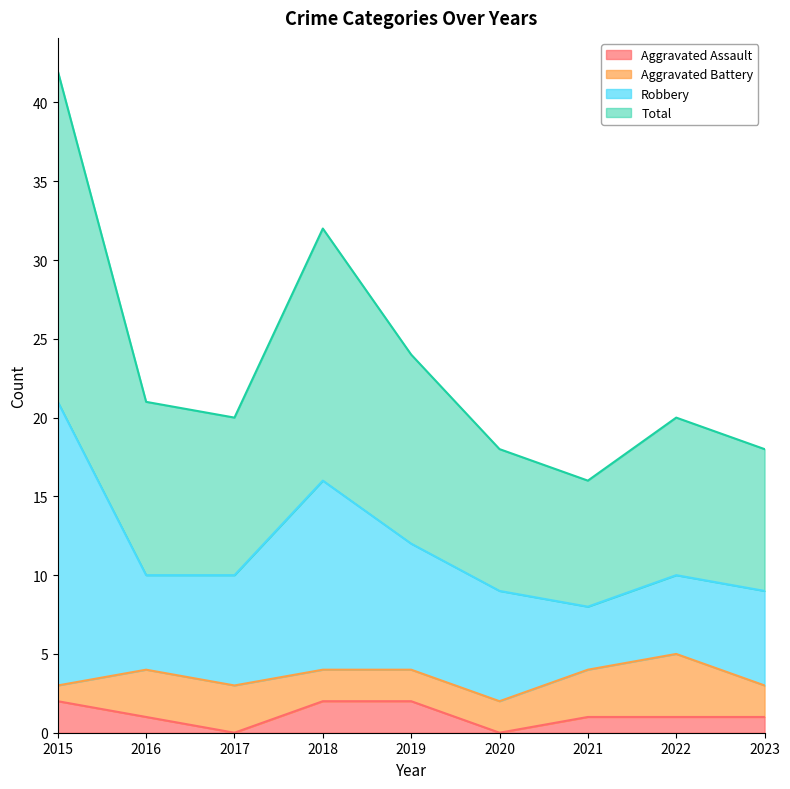

Which category has the lowest value across all series?

2017